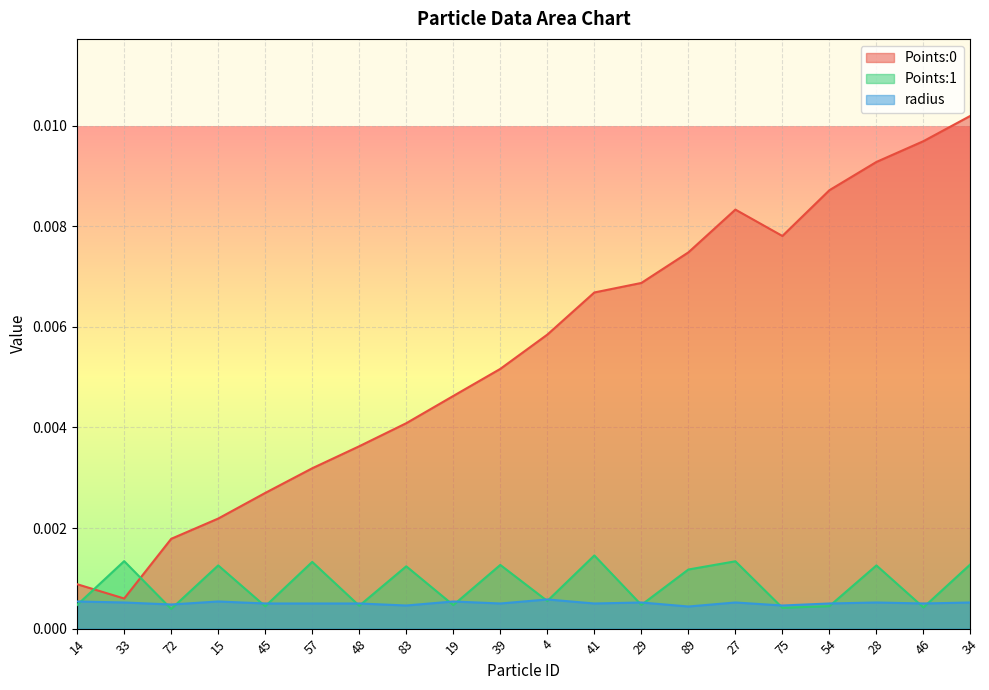

The value of radius at 28 is 0.0. True or false?

False